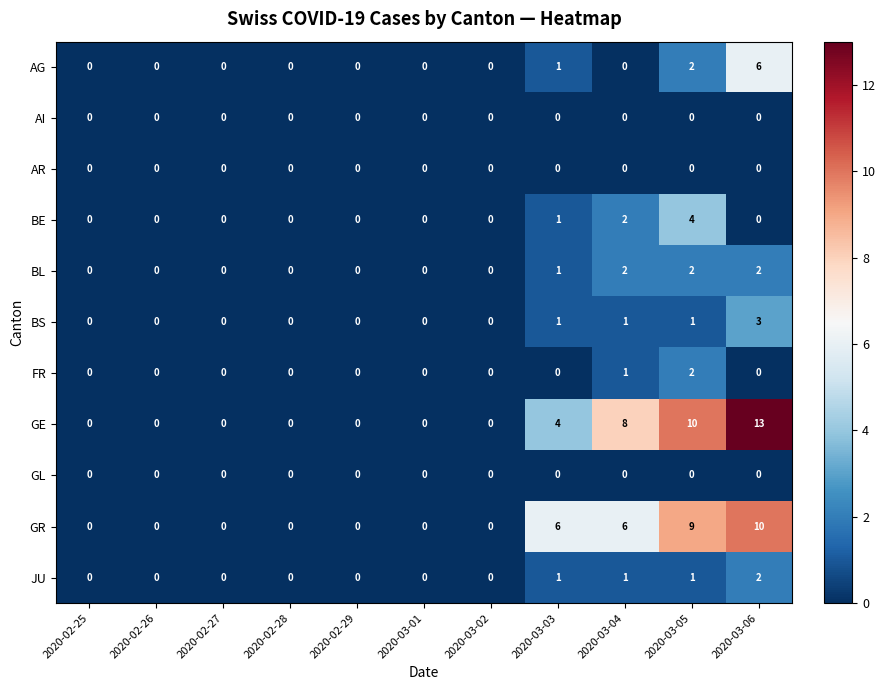

What is the difference between the second highest and second lowest values in the GE series?

10